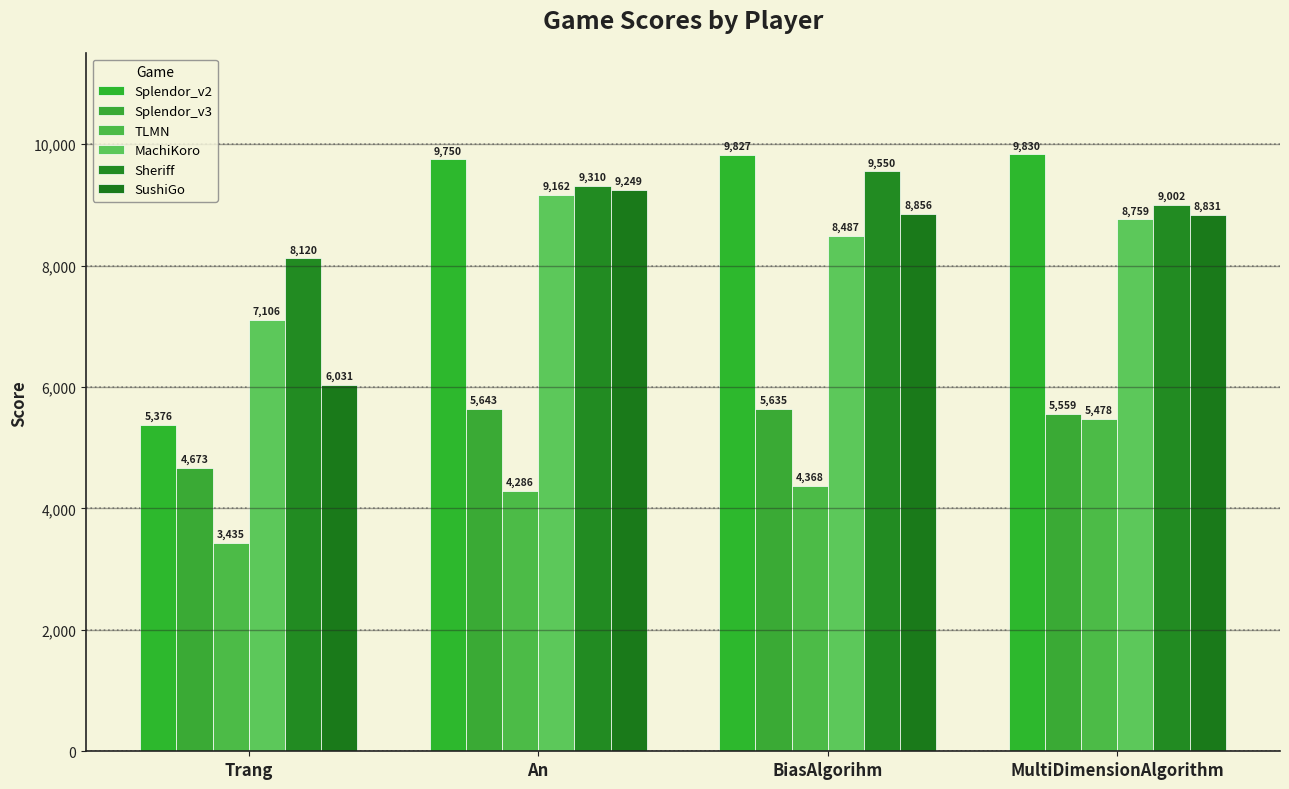

What is the difference between the highest and lowest values at Trang?

4685